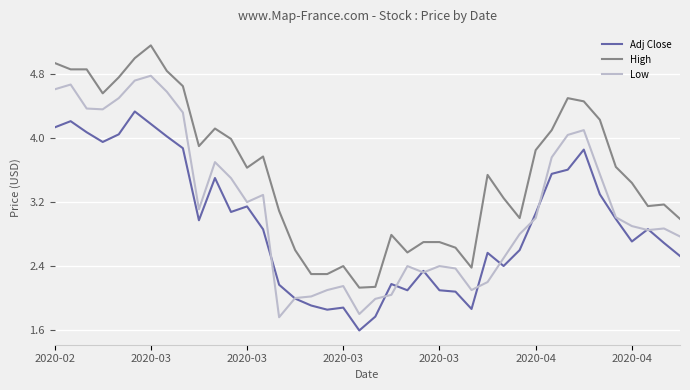

True or false: Low and High intersect in this chart.

False